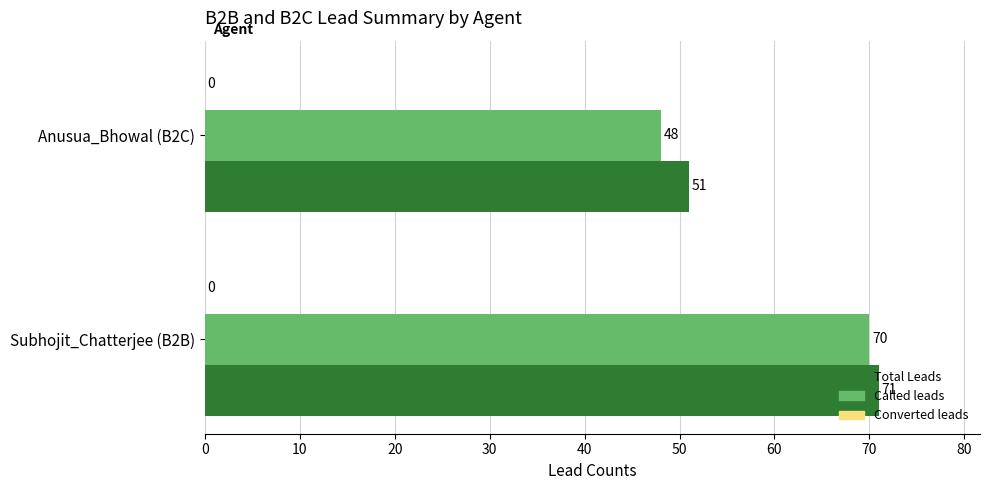

Which series changed the most between Subhojit_Chatterjee (B2B) and Anusua_Bhowal (B2C)?

Called leads